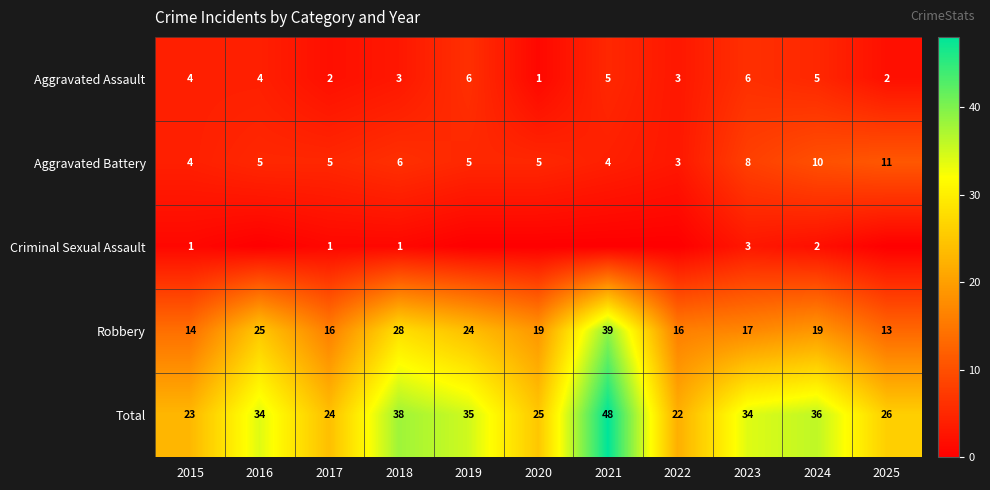

Where is Aggravated Battery nearest to the value 7?

2018